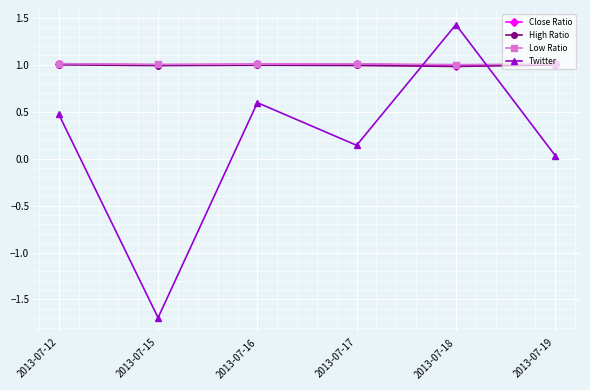

What is the minimum value shown in the chart?

-1.7